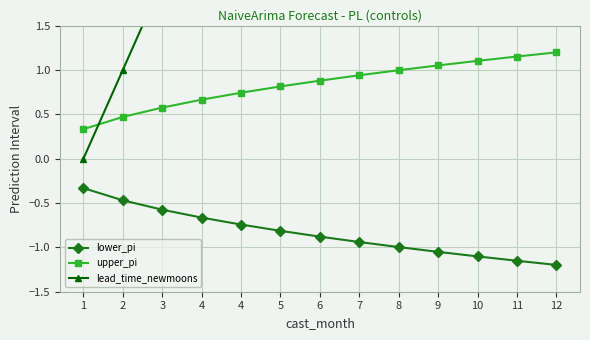

Does the chart display data point markers on the line(s)?

Yes